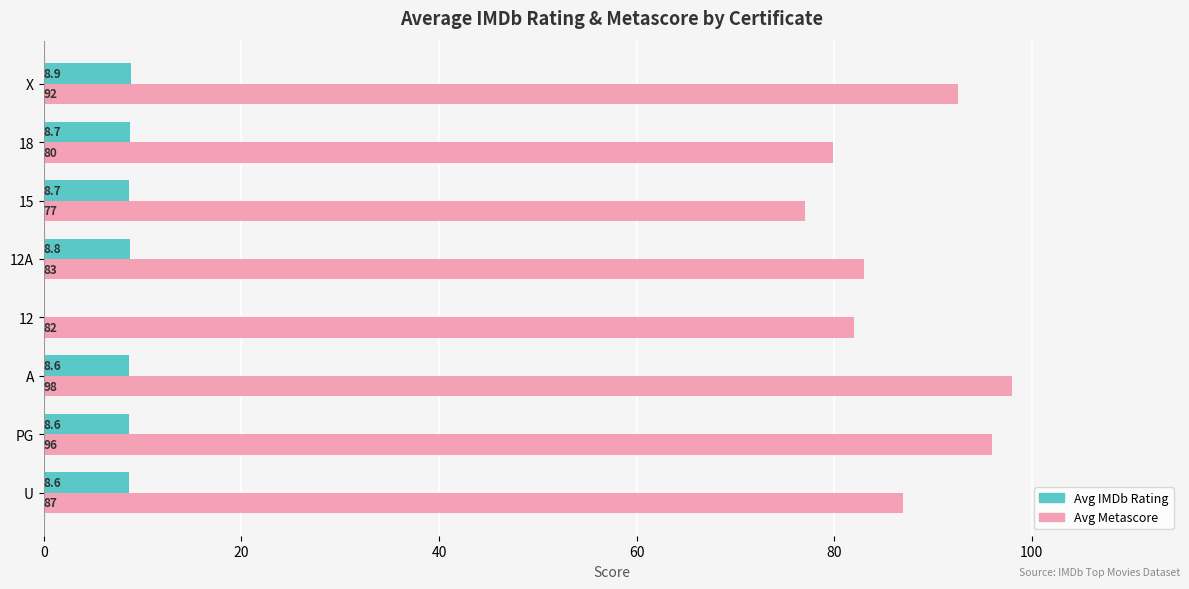

Where is Avg IMDb Rating nearest to the value 4?

12